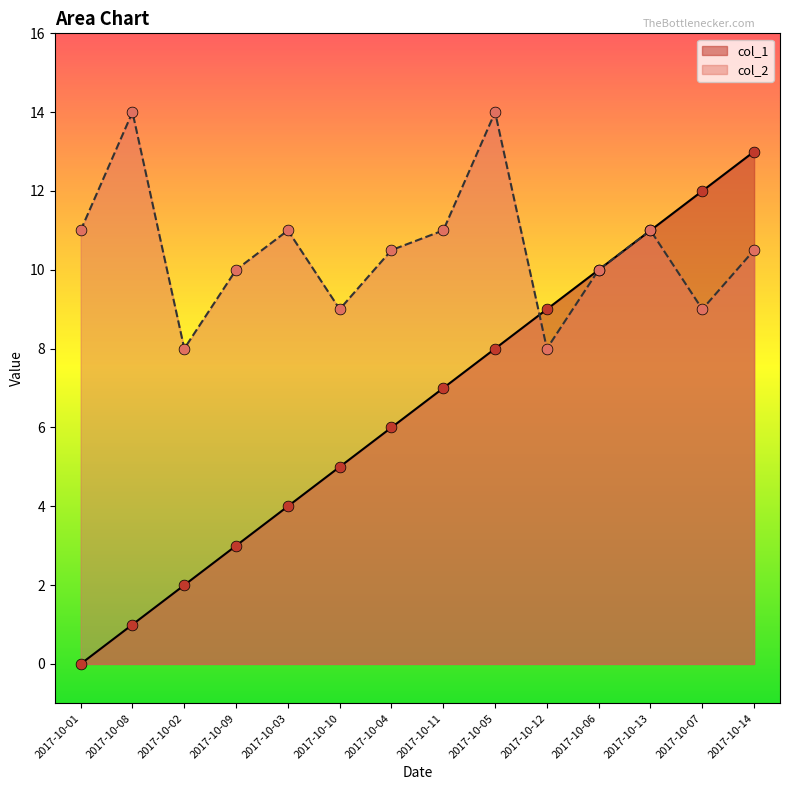

Which series has the largest total across all categories?

col_2